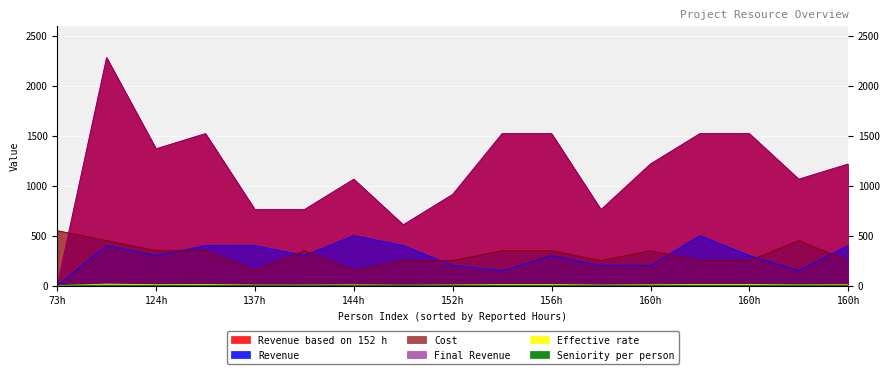

What are all the series names shown in the legend?

Revenue based on 152 h, Final Revenue, Revenue, Cost, Effective rate, Seniority per person